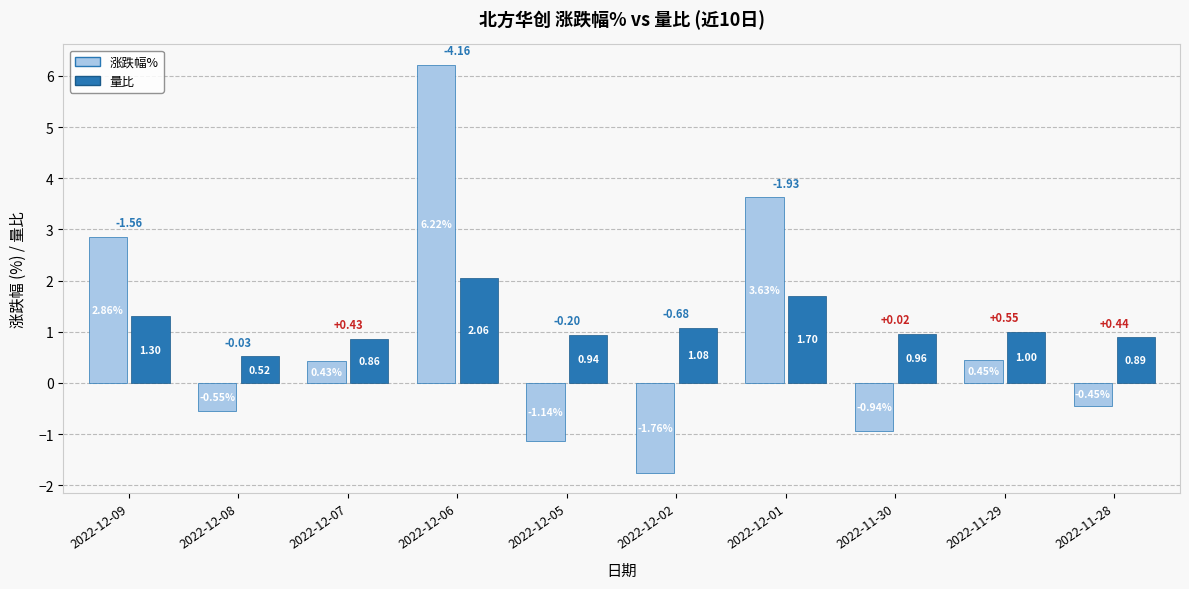

At which category is the sum across all series the highest?

2022-12-06